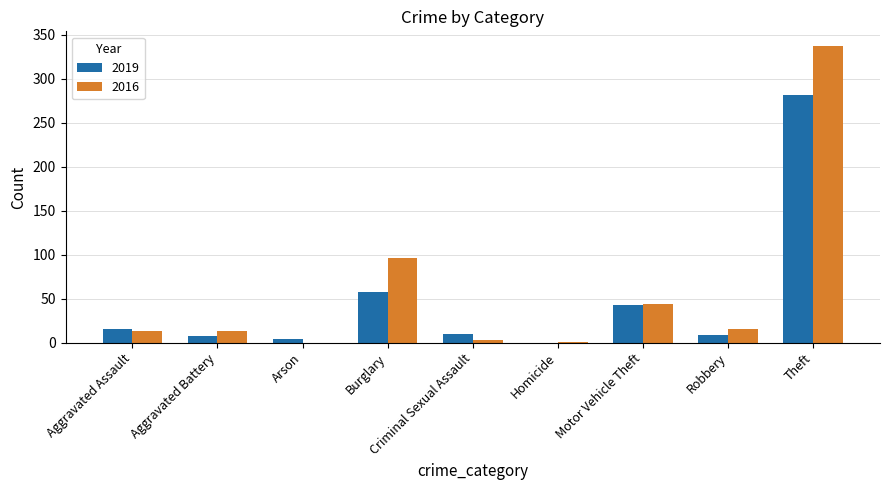

Is it true that 2016 equals 337 at Theft?

True